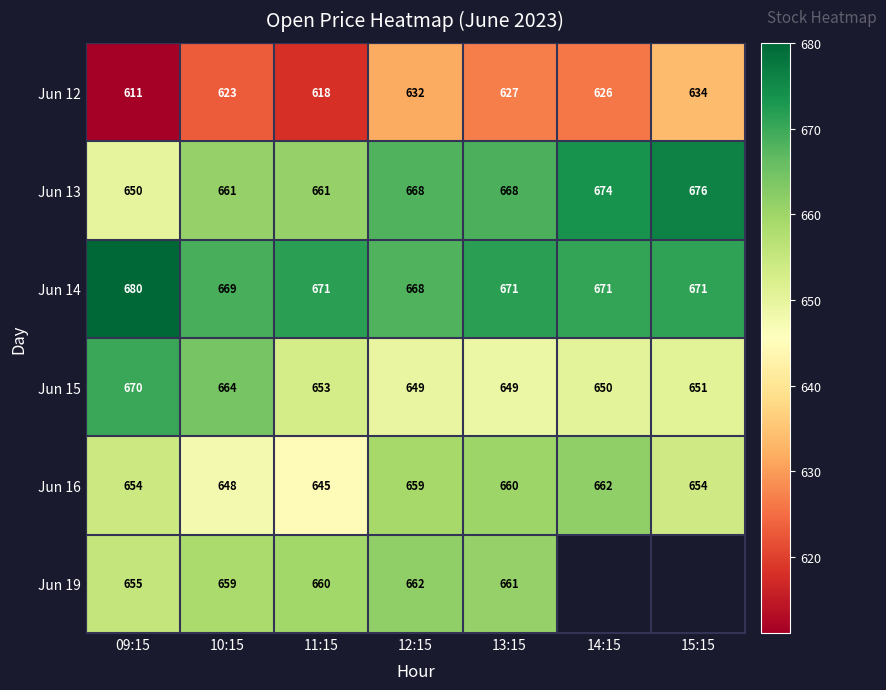

Read the Jun 14 value at 12:15, to the nearest 10.

670